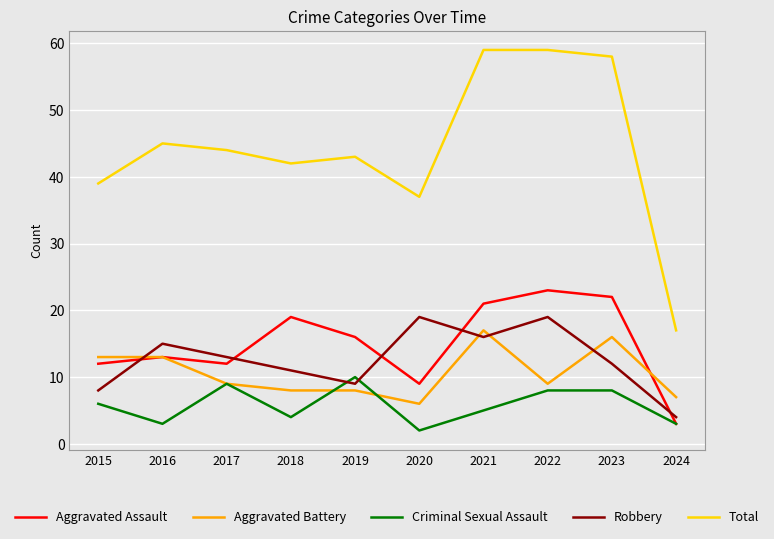

True or false: Robbery has a value of 11 at 2018.

True